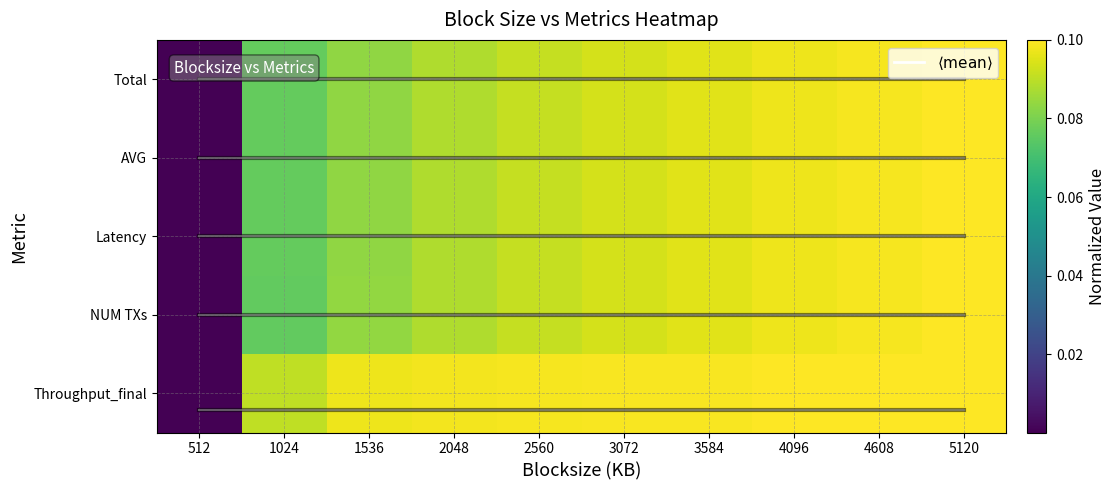

At how many categories does at least one series exceed 0?

9